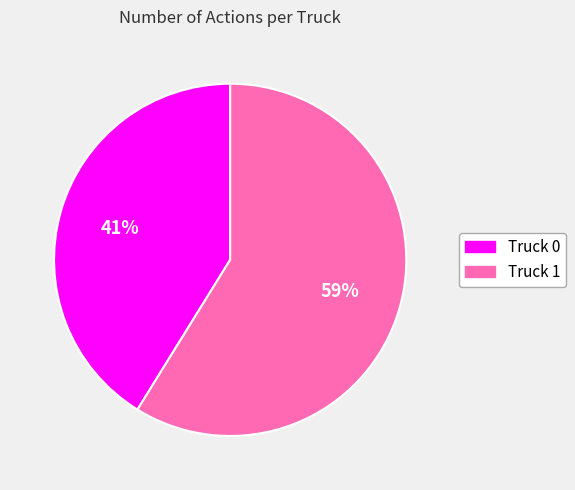

The Truck 0 slice represents 35% of the pie. True or false?

False